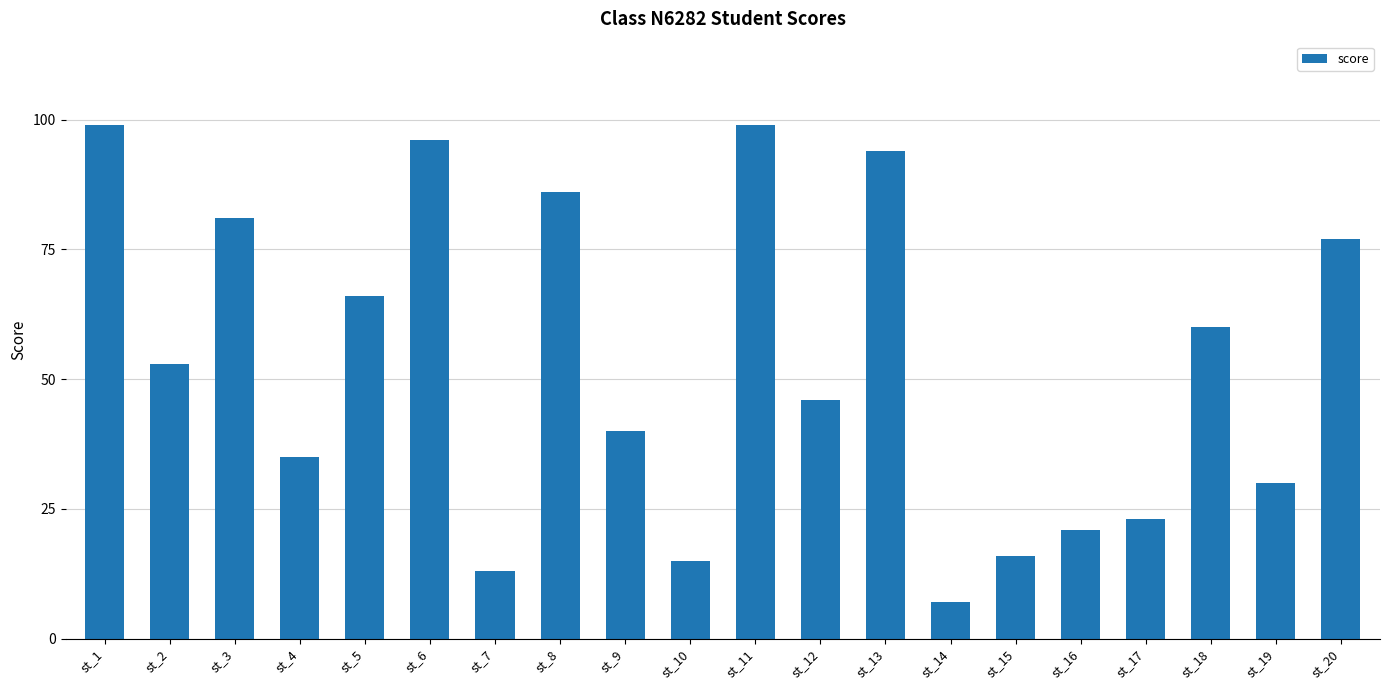

Reading left to right, list all the values displayed in this chart.

st_1=99	st_2=53	st_3=81	st_4=35	st_5=66	st_6=96	st_7=13	st_8=86	st_9=40	st_10=15	st_11=99	st_12=46	st_13=94	st_14=7	st_15=16	st_16=21	st_17=23	st_18=60	st_19=30	st_20=77